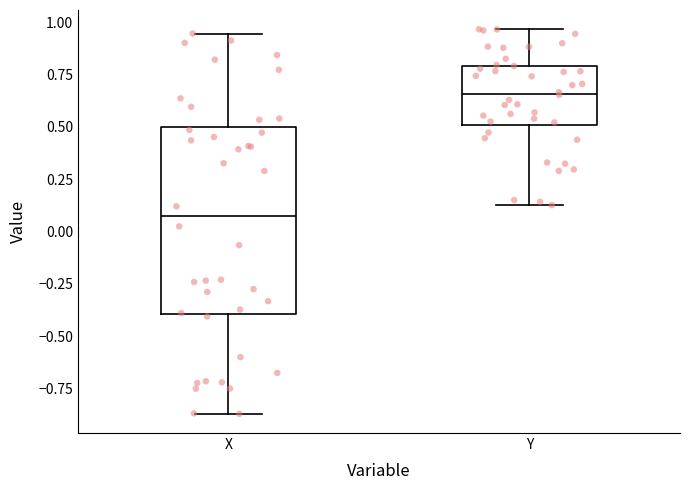

Where is the lower edge of the box for X on the y-axis? The values are not printed on the chart, so give them approximately, as read against the axis.

-0.40